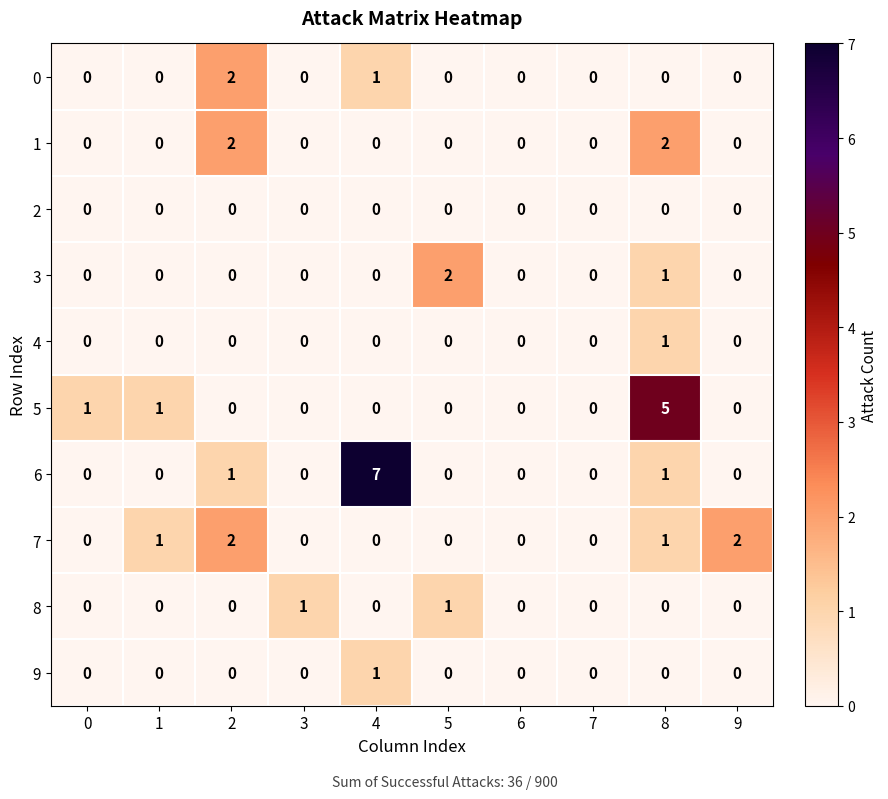

Which series changed the most between 3 and 9?

7